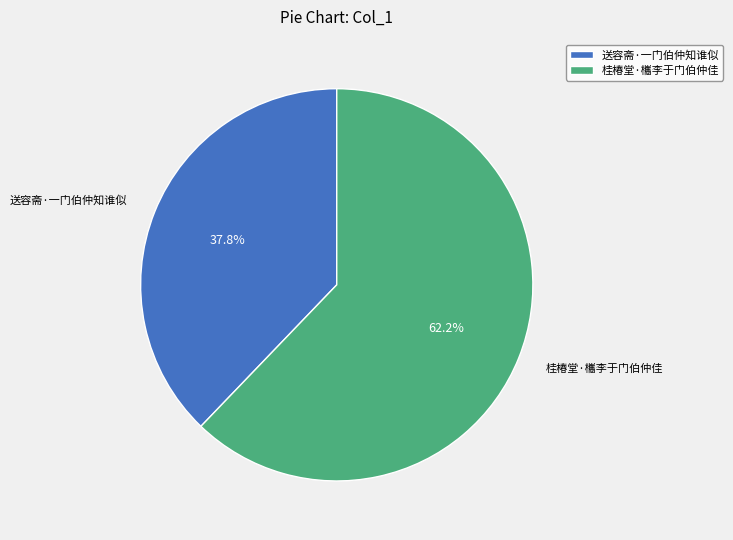

Which slice is the largest?

桂椿堂·欈李于门伯仲佳